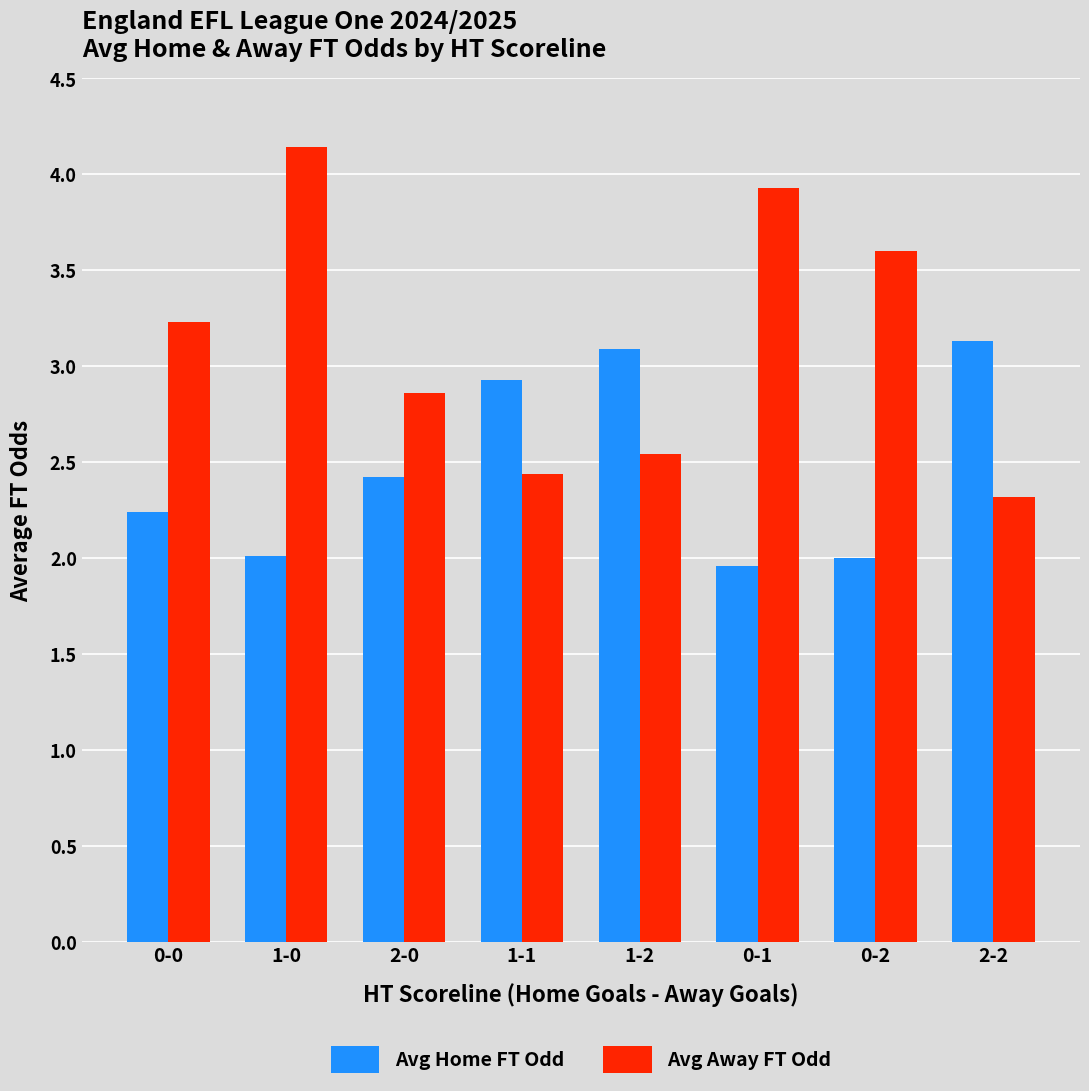

Which series changed the most between 1-1 and 0-1?

Avg Away FT Odd